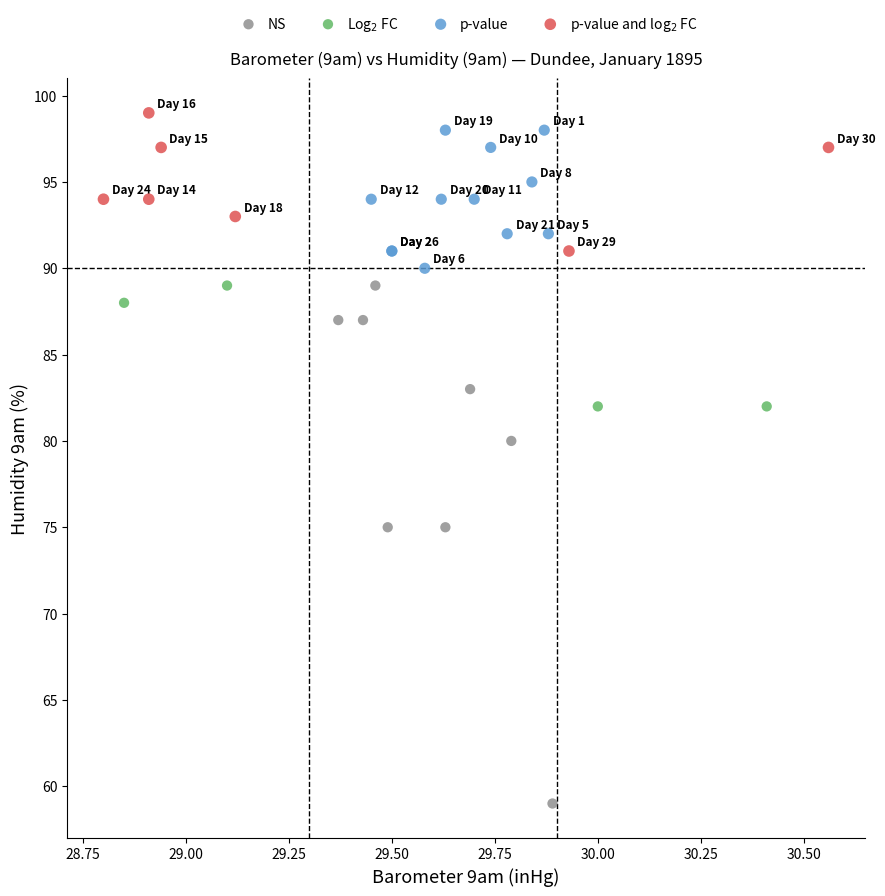

Which series has the largest Y range (max minus min)?

NS